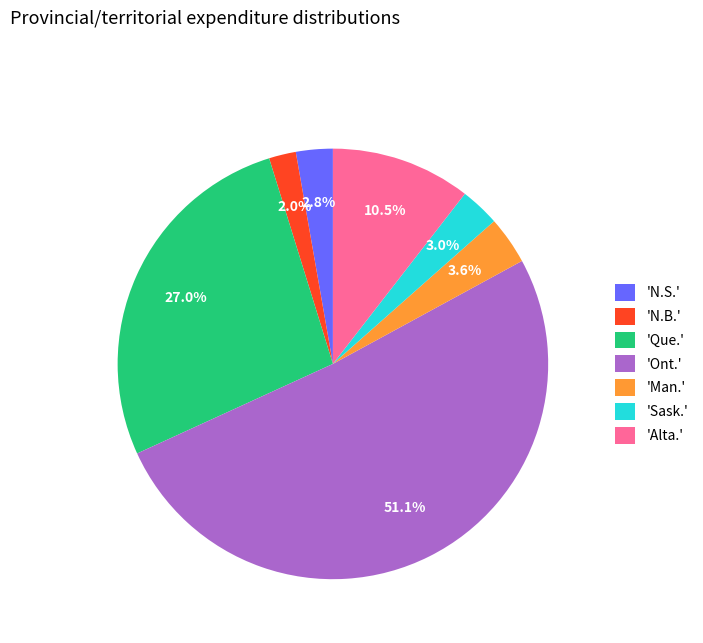

What percentage is NOT represented by 'Ont.'?

48.9%